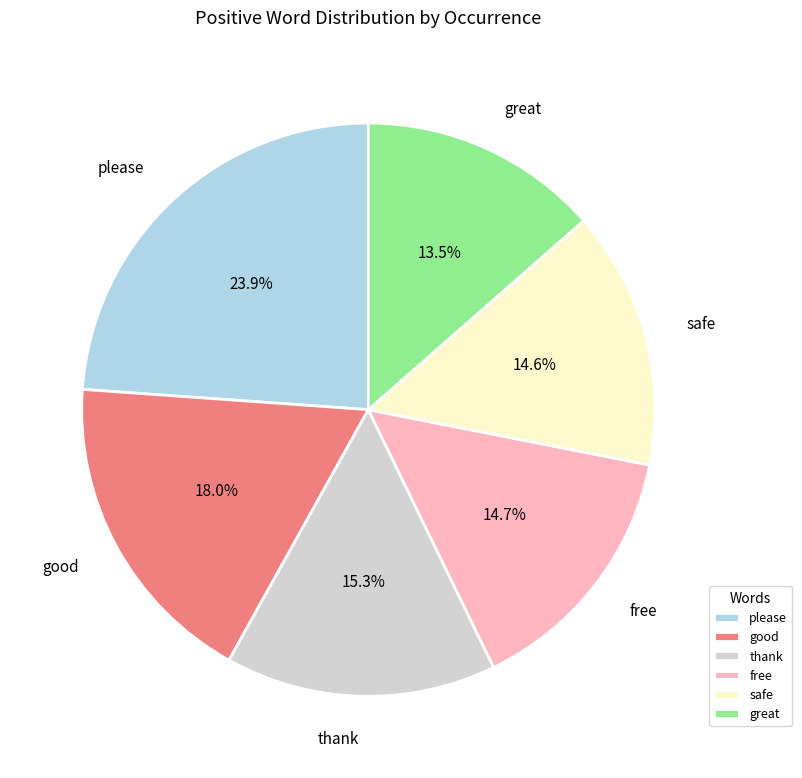

Which category has the smallest portion of the pie?

great